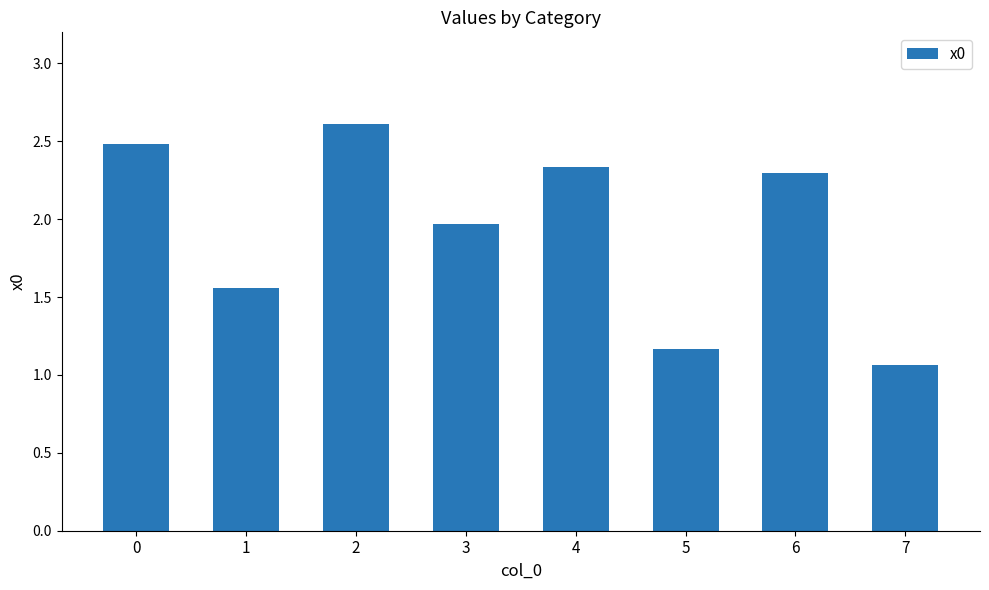

The value at 4 is 2.3. True or false?

True